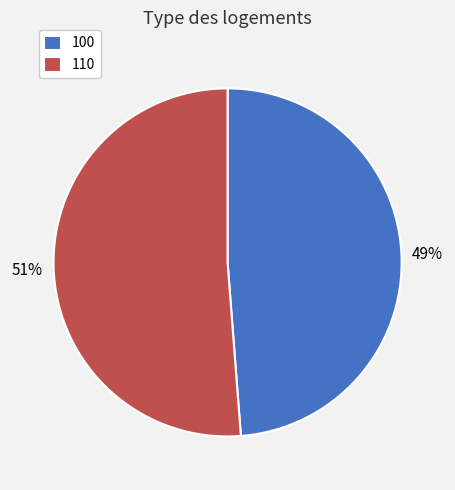

How many segments does this pie chart have?

2